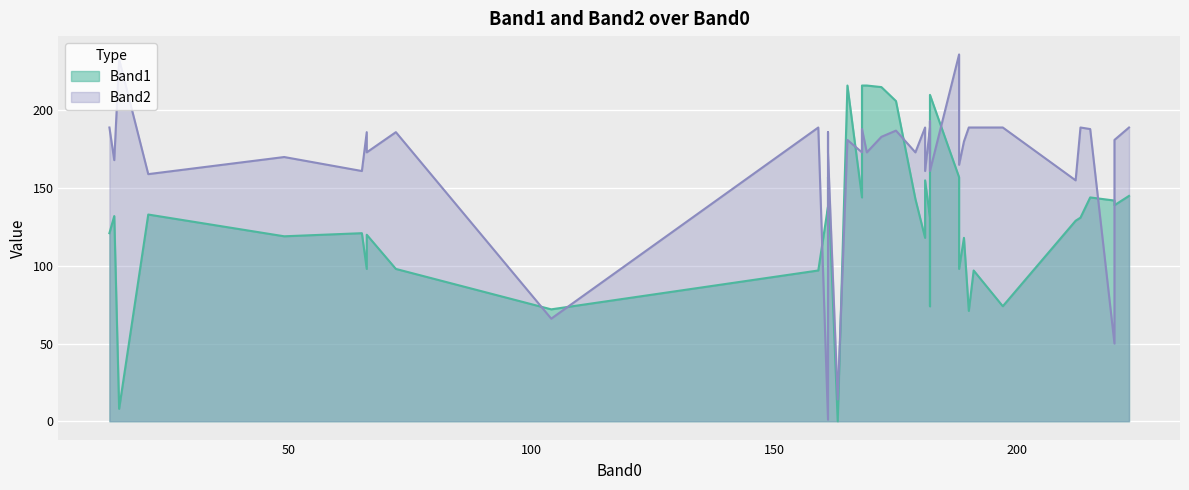

The Band1 series shows 144 at 215. True or false?

True